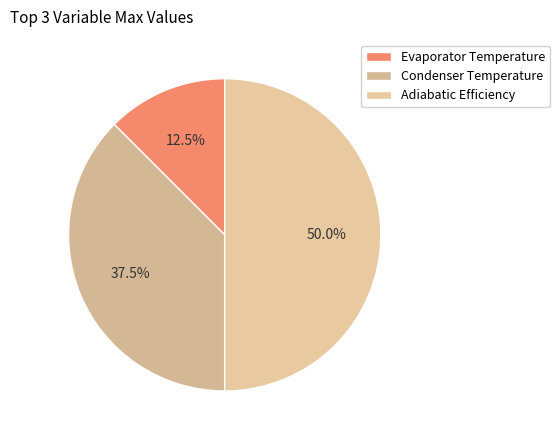

The Evaporator Temperature slice represents 12% of the pie. True or false?

True